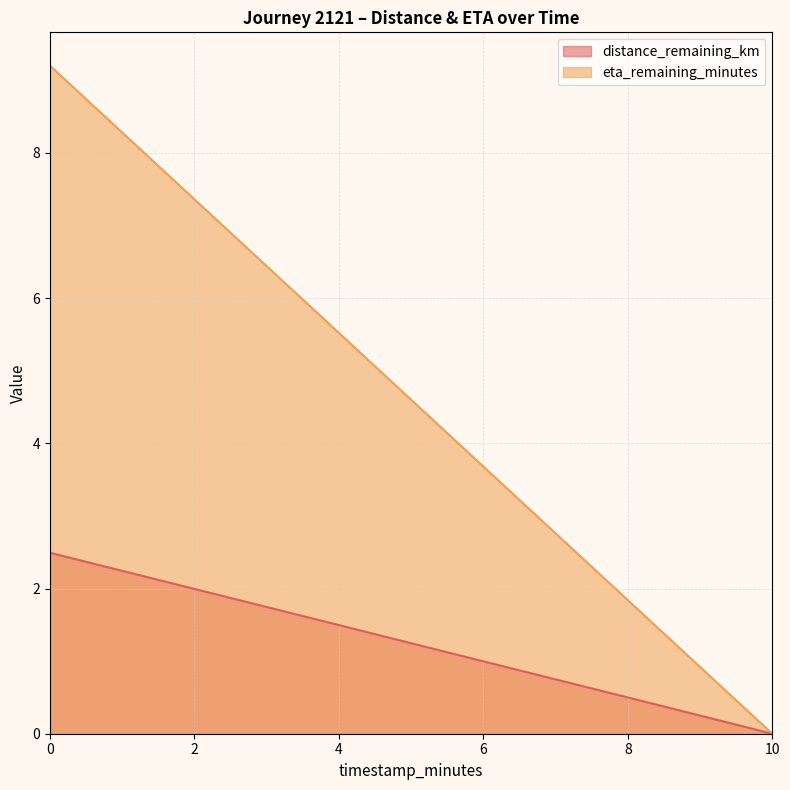

What is the difference between the distance_remaining_km values at 10 and 4?

1.5